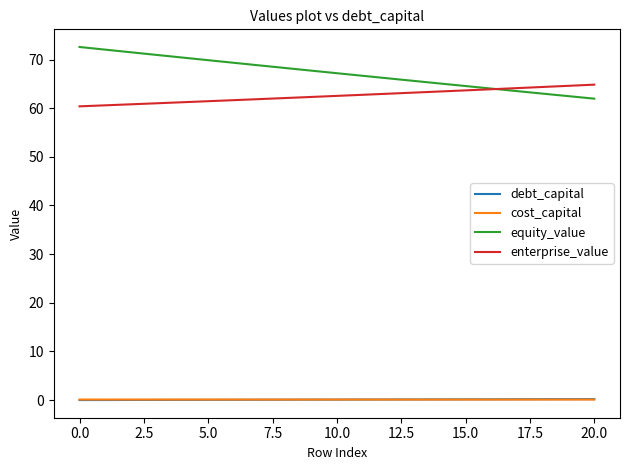

True or false: debt_capital and enterprise_value cross at least once.

False